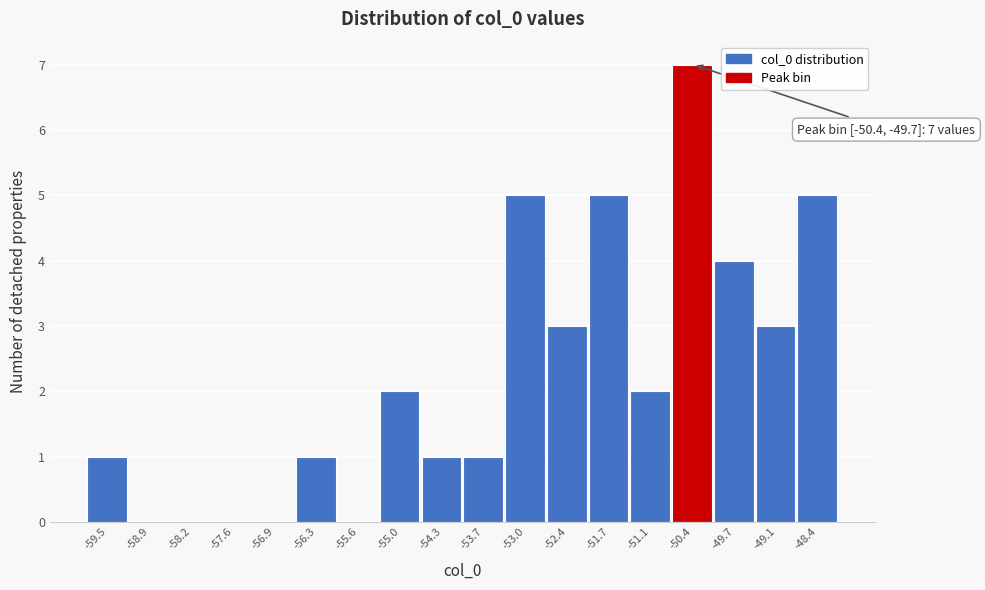

Reading left to right, extract all data points from this chart.

-59.5=1	-58.9=0	-58.2=0	-57.6=0	-56.9=0	-56.3=1	-55.6=0	-55.0=2	-54.3=1	-53.7=1	-53.0=5	-52.4=3	-51.7=5	-51.1=2	-50.4=7	-49.7=4	-49.1=3	-48.4=5